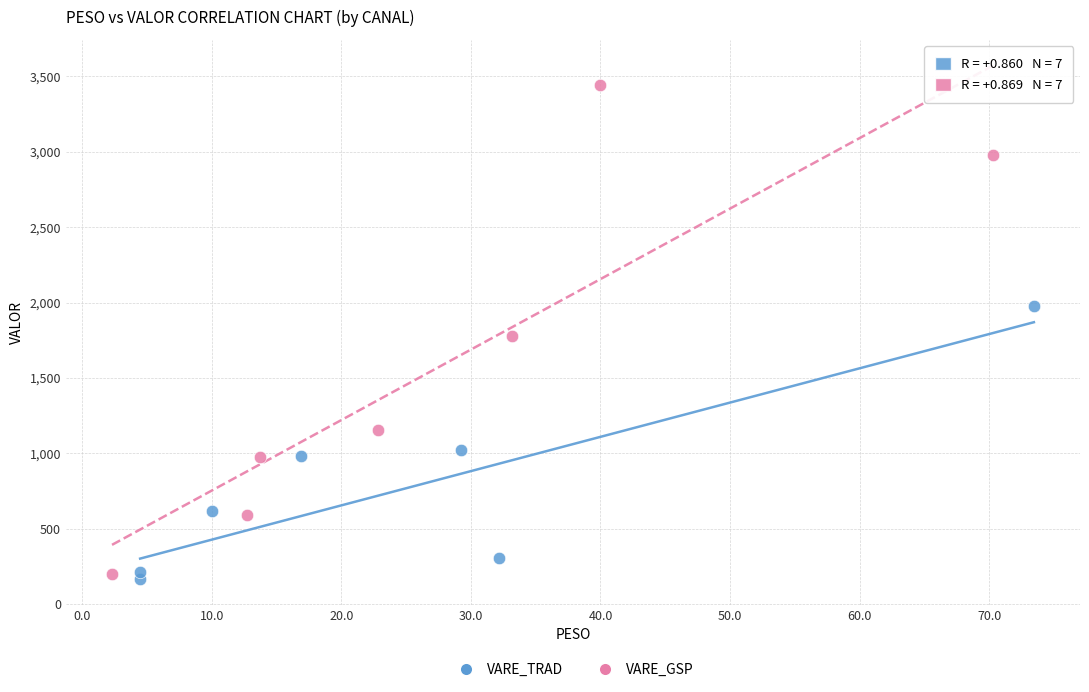

Which series has the largest Y range (max minus min)?

VARE_GSP